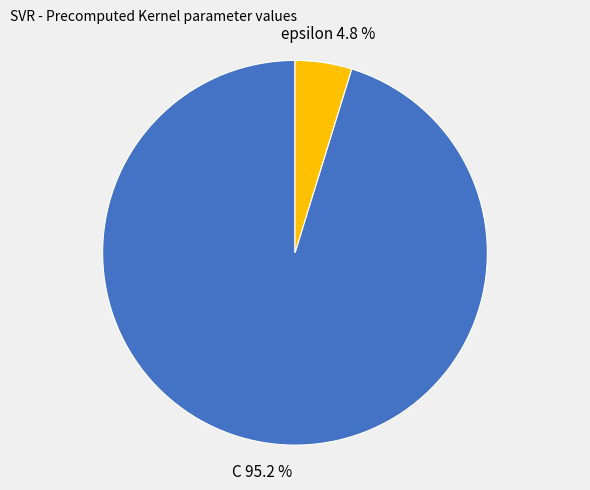

Is C the majority of the pie?

Yes